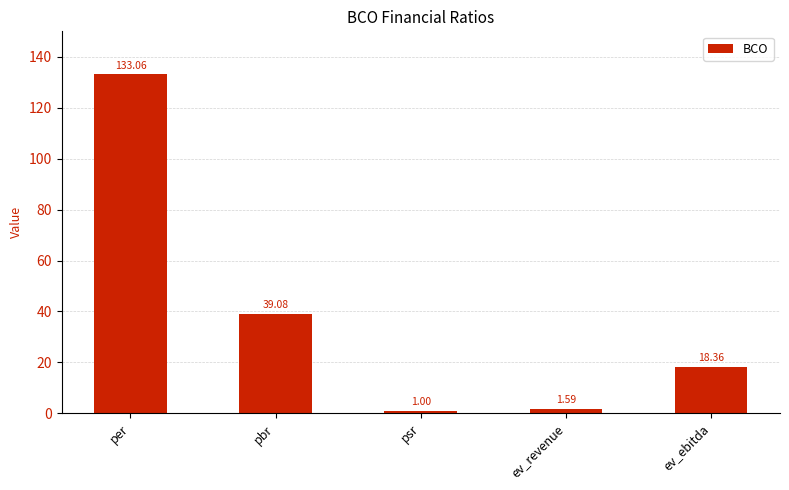

Is it true that the value at ev_ebitda is 30.6?

False